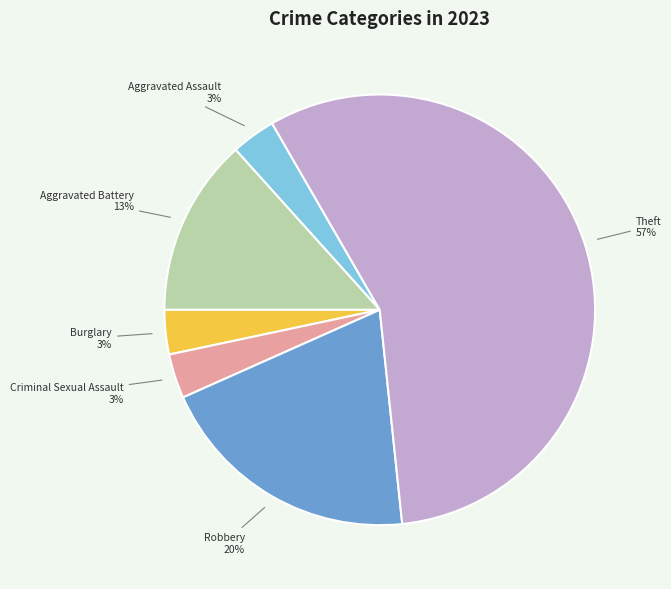

Count the number of slices in the pie.

6